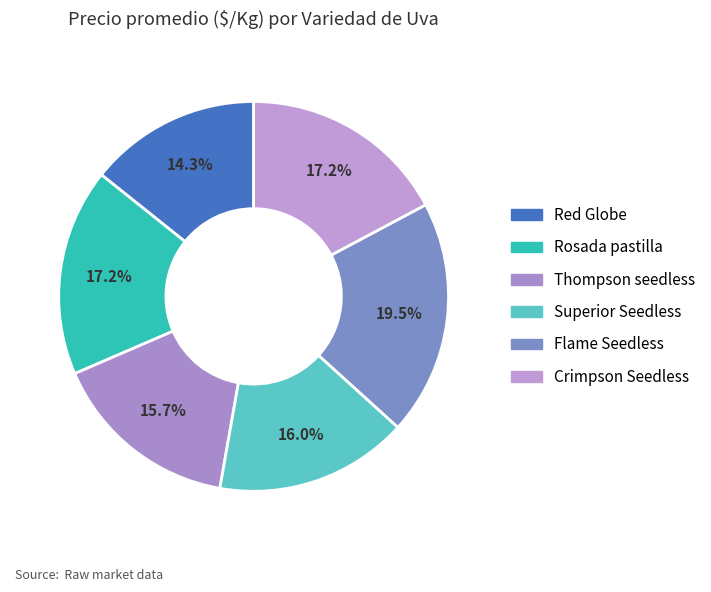

What percentage is the Thompson seedless slice, to the nearest percent?

16%